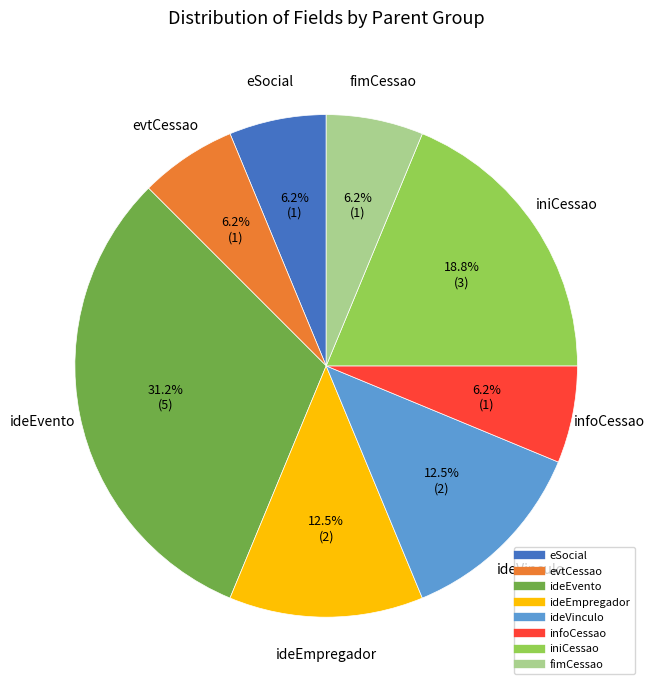

To the nearest percent, what is the difference between the largest and smallest slice percentages?

25%